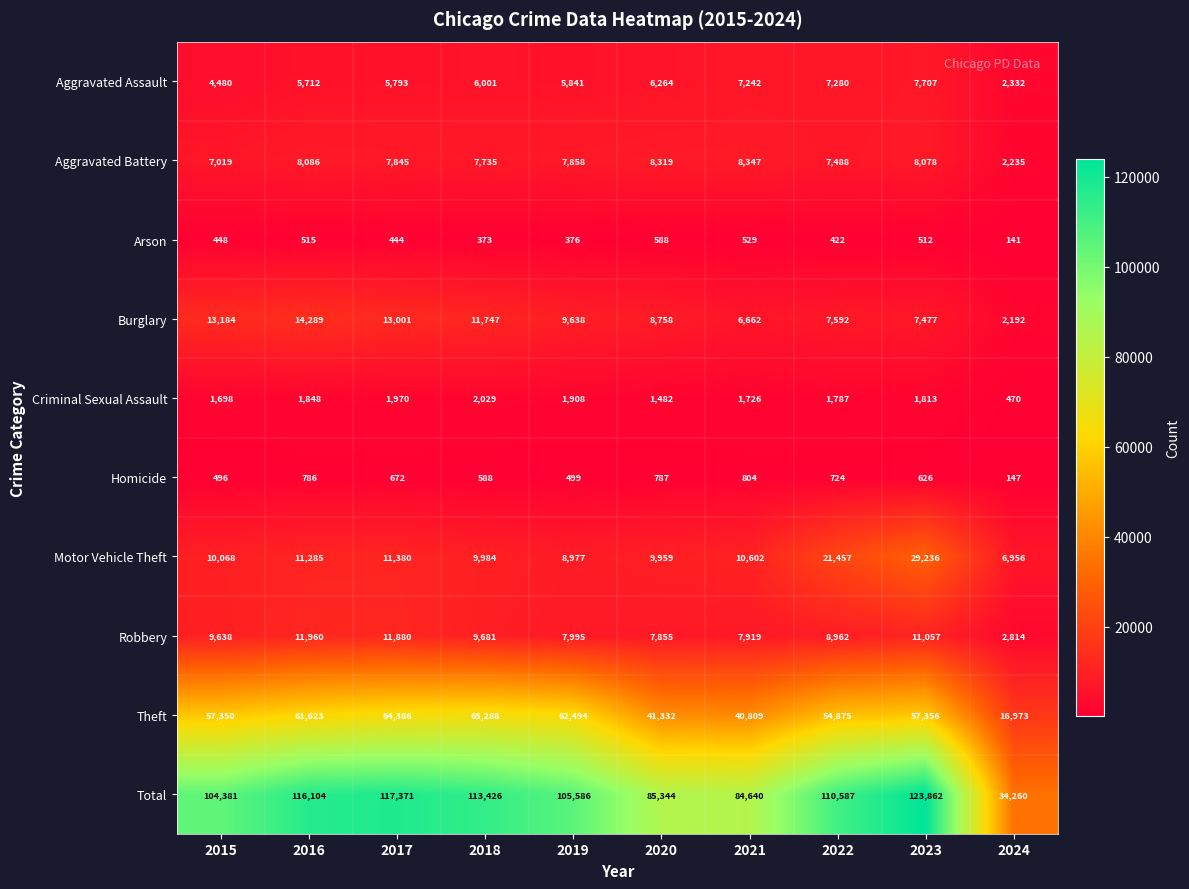

Rank the series at 2018 from highest to lowest value.

Total, Theft, Burglary, Motor Vehicle Theft, Robbery, Aggravated Battery, Aggravated Assault, Criminal Sexual Assault, Homicide, Arson